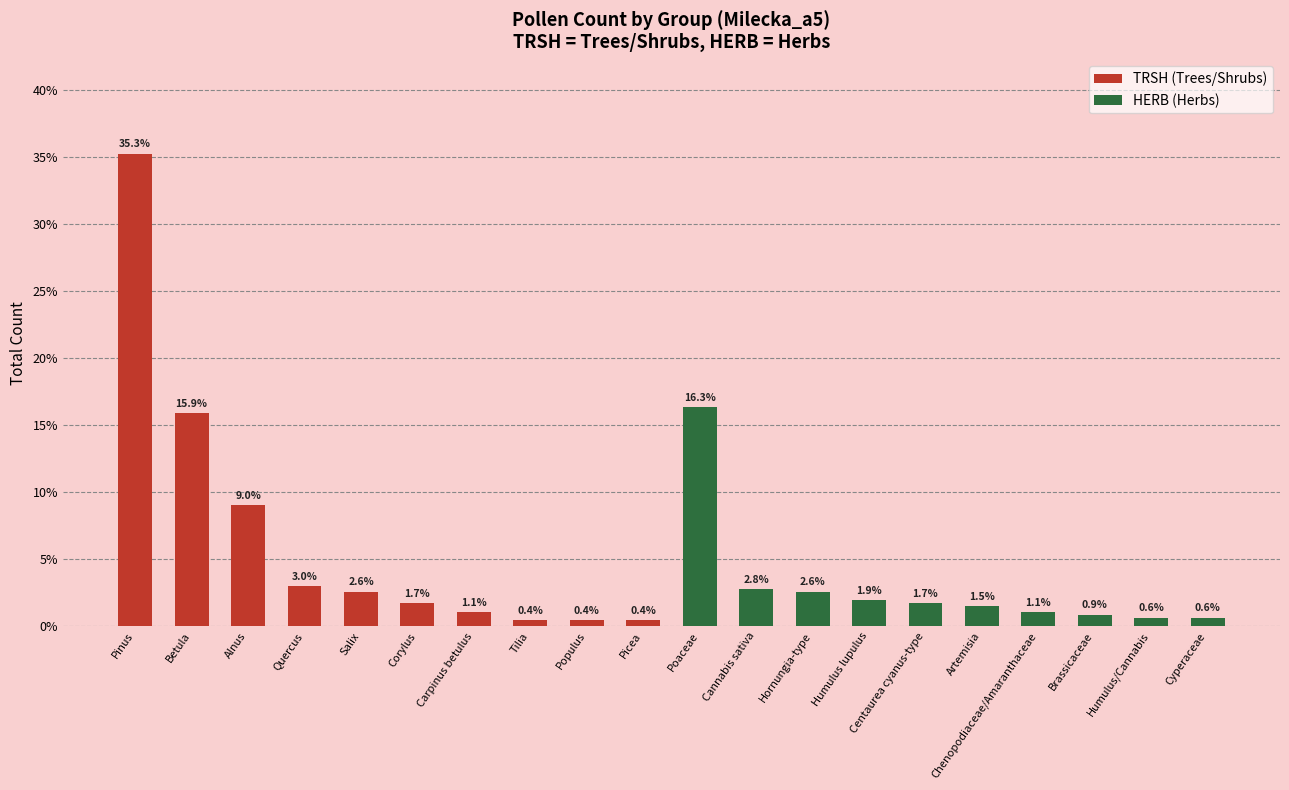

How many values in the TRSH (Trees/Shrubs) series are below 2?

5